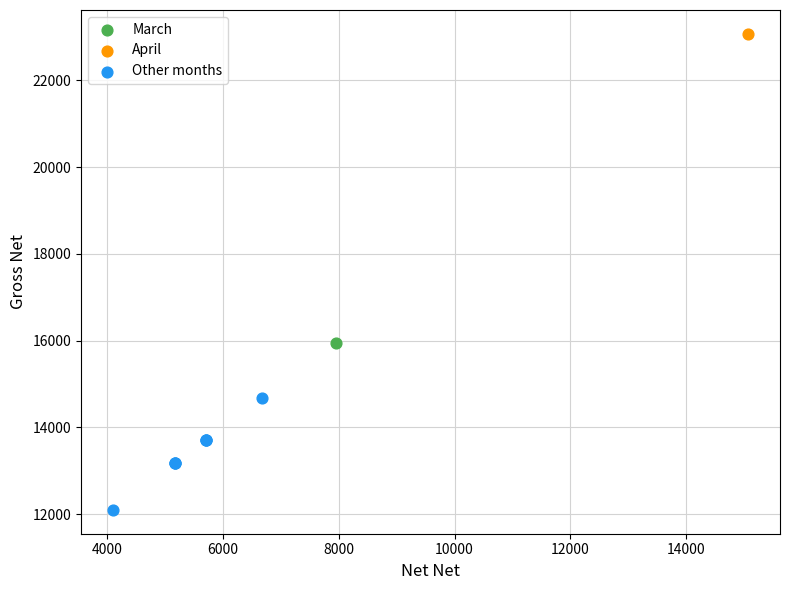

What are all the series names shown in the legend?

March, April, Other months